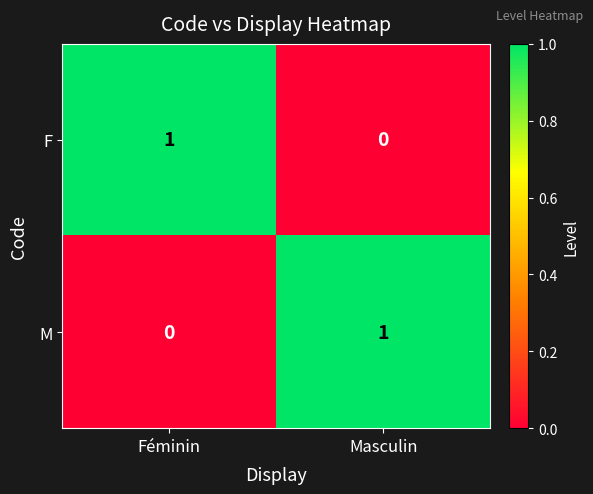

Reading left to right, transcribe all the data shown in this chart.

F: 1	0
M: 0	1